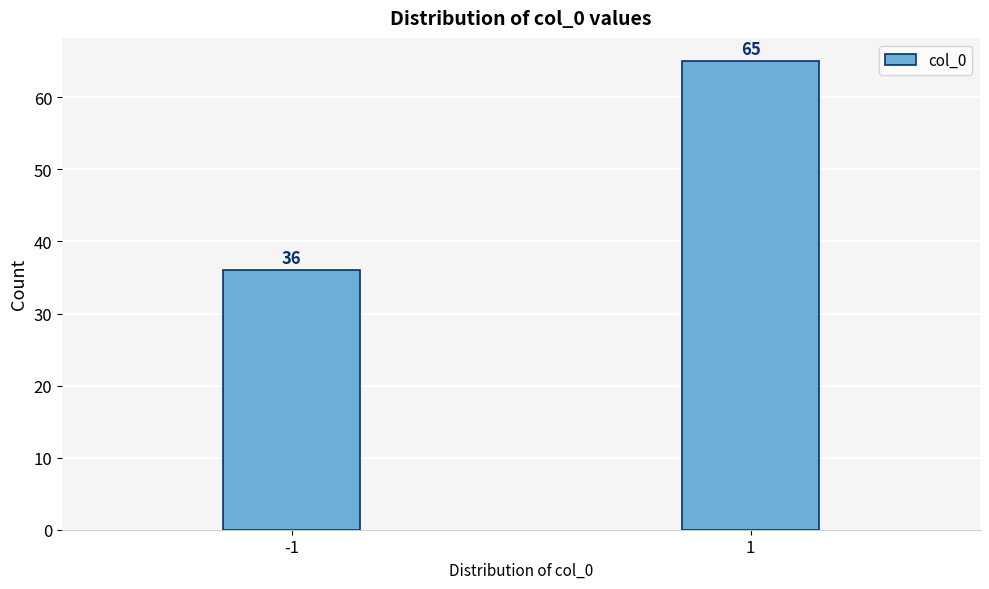

Reading left to right, what are all the values shown in this chart?

-1=36	1=65